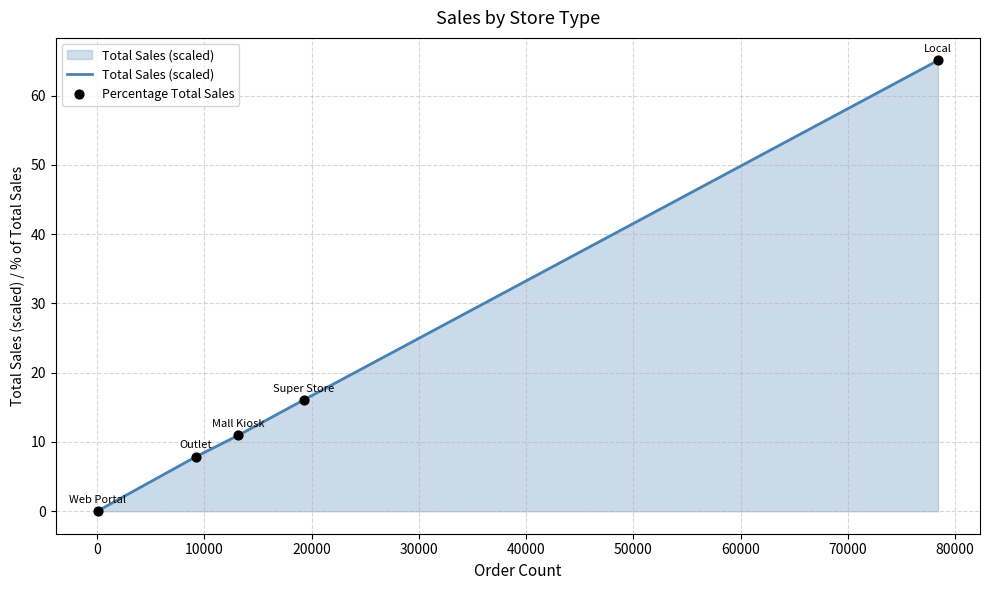

True or false: the data has more than 0 interior local peaks.

False